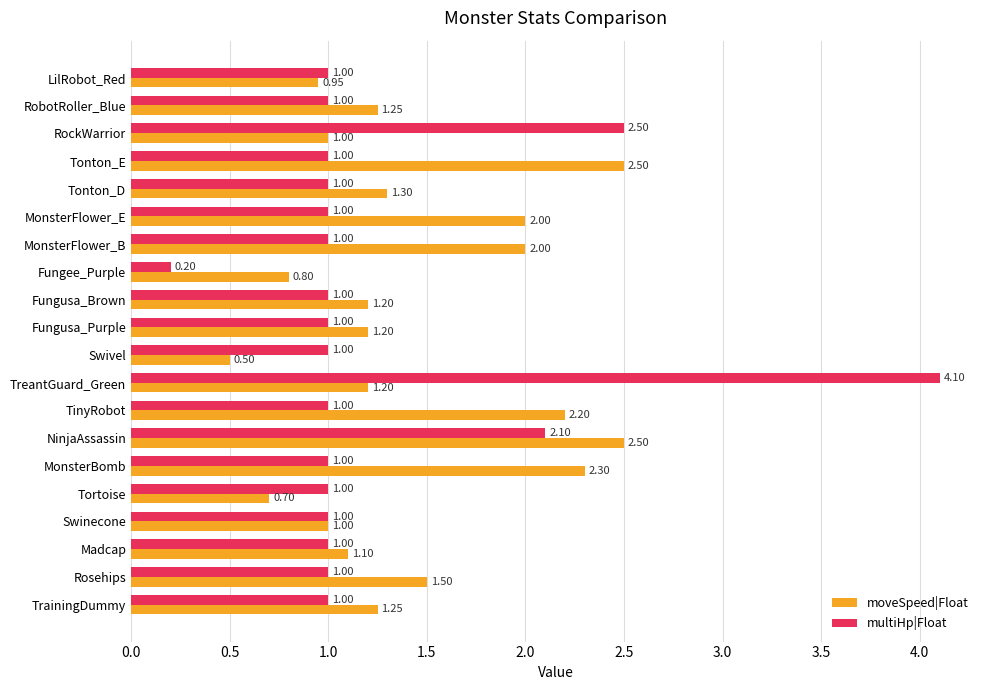

What is the lowest value of the moveSpeed|Float series?

0.5